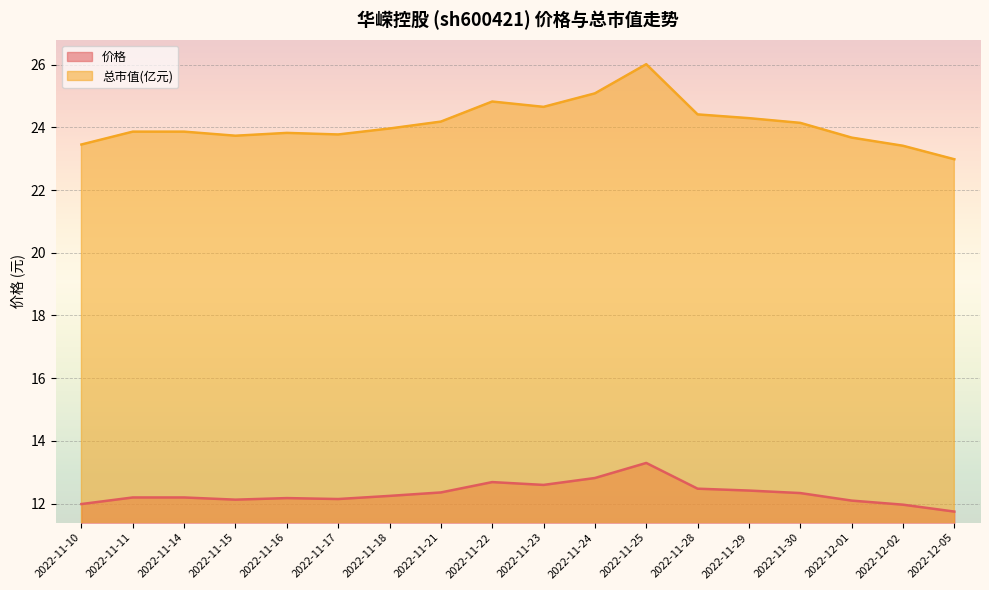

Reading right to left, what are all the values shown in this chart?

价格: 11.8	12.0	12.1	12.3	12.4	12.5	13.3	12.8	12.6	12.7	12.4	12.2	12.2	12.2	12.1	12.2	12.2	12.0
总市值(亿元): 23.0	23.4	23.7	24.1	24.3	24.4	26.0	25.1	24.6	24.8	24.2	24.0	23.8	23.8	23.7	23.9	23.9	23.4